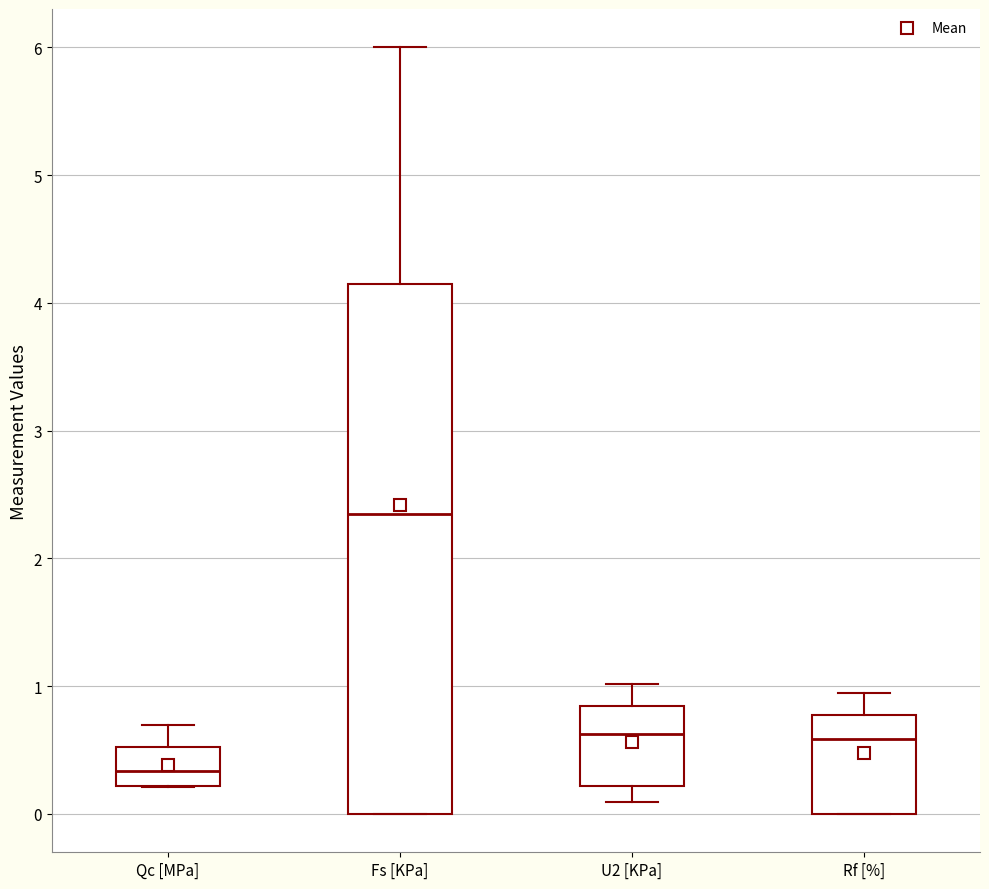

Which box has the highest median line?

Fs [KPa]